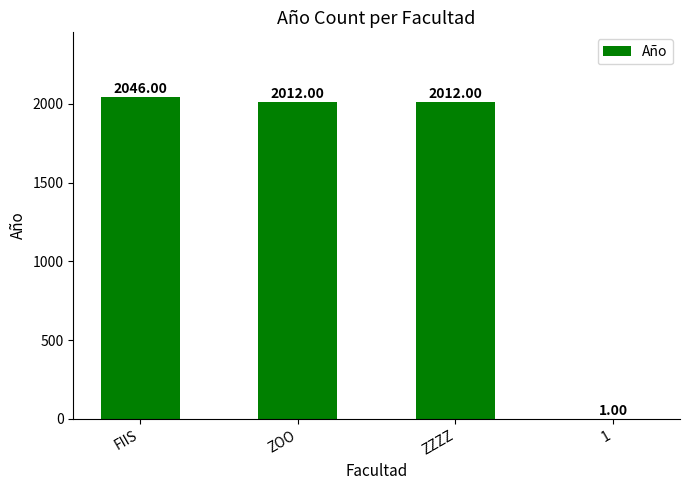

What is the sum of the values at ZOO and FIIS?

4058